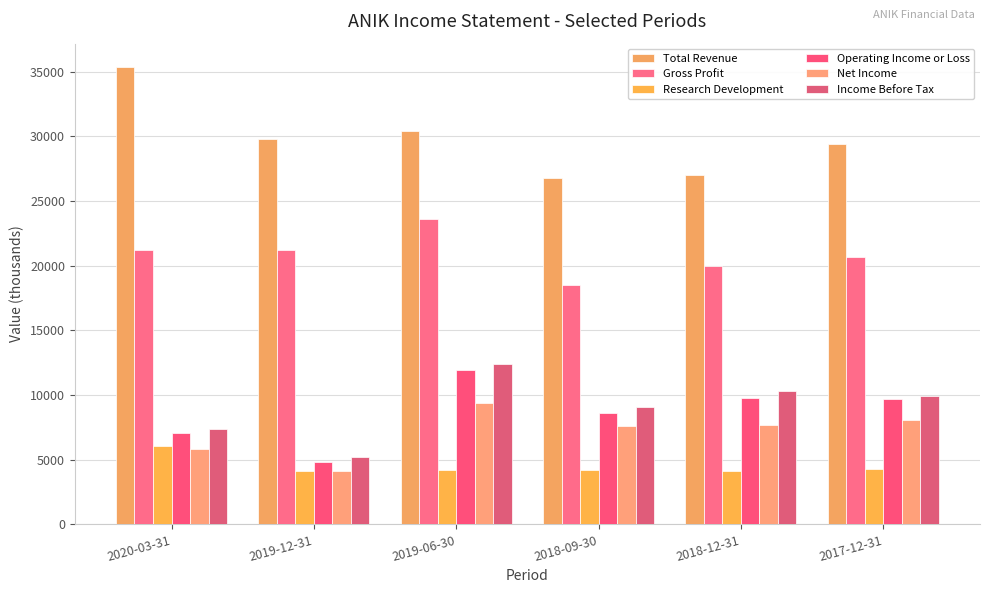

Reading left to right, list all the values displayed in this chart.

Total Revenue: 2020-03-31=35400	2019-12-31=29800	2019-06-30=30400	2018-09-30=26800	2018-12-31=27000	2017-12-31=29400
Gross Profit: 2020-03-31=21200	2019-12-31=21200	2019-06-30=23600	2018-09-30=18500	2018-12-31=20000	2017-12-31=20700
Research Development: 2020-03-31=6100	2019-12-31=4100	2019-06-30=4200	2018-09-30=4200	2018-12-31=4100	2017-12-31=4300
Operating Income or Loss: 2020-03-31=7100	2019-12-31=4800	2019-06-30=11900	2018-09-30=8600	2018-12-31=9800	2017-12-31=9700
Net Income: 2020-03-31=5800	2019-12-31=4100	2019-06-30=9400	2018-09-30=7600	2018-12-31=7700	2017-12-31=8100
Income Before Tax: 2020-03-31=7400	2019-12-31=5200	2019-06-30=12400	2018-09-30=9100	2018-12-31=10300	2017-12-31=9900